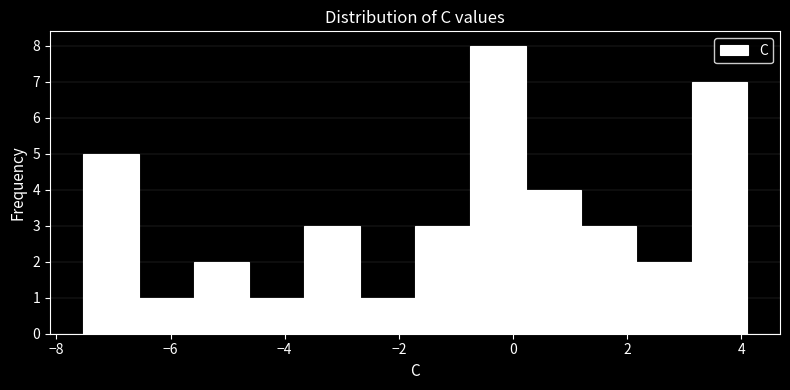

Reading left to right, list every bar in this chart as the range it spans on the x-axis followed by its height. Neither the bar edges nor the heights are printed on the chart, so give them approximately, as read against the axes.

-7.6 to -6.6: 5
-6.6 to -5.6: 1
-5.6 to -4.6: 2
-4.6 to -3.6: 1
-3.6 to -2.6: 3
-2.6 to -1.8: 1
-1.8 to -0.8: 3
-0.8 to 0.2: 8
0.2 to 1.2: 4
1.2 to 2.2: 3
2.2 to 3.2: 2
3.2 to 4.2: 7